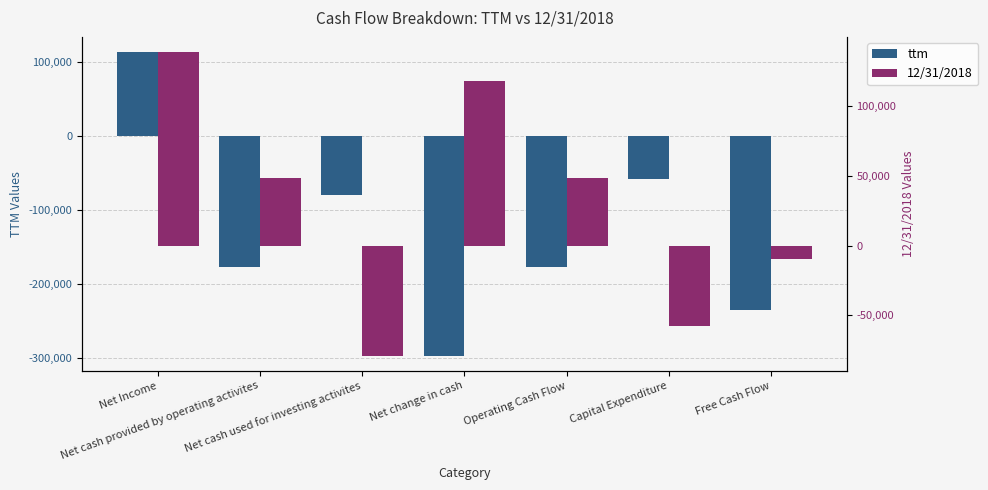

Reading right to left, extract all data points from this chart.

ttm: -235186	-57968	-177218	-297295	-79758	-177218	113402
12/31/2018: -9259	-57964	48705	118326	-78907	48705	139012